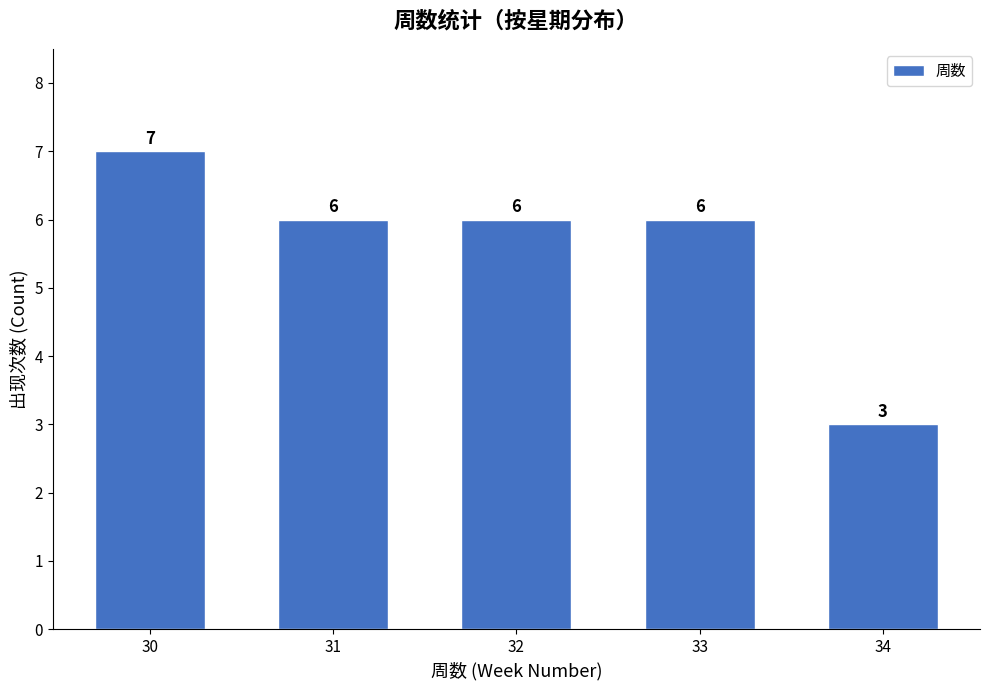

The value at 32 is 6. True or false?

True